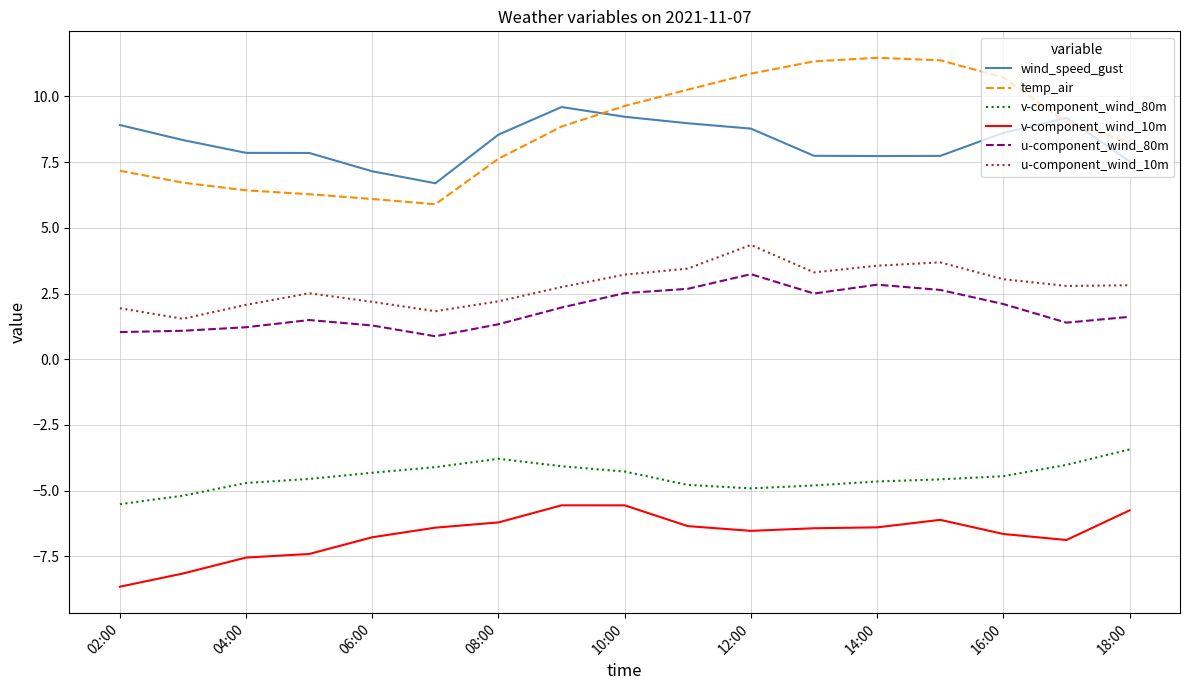

Which series has the largest range (max minus min)?

temp_air